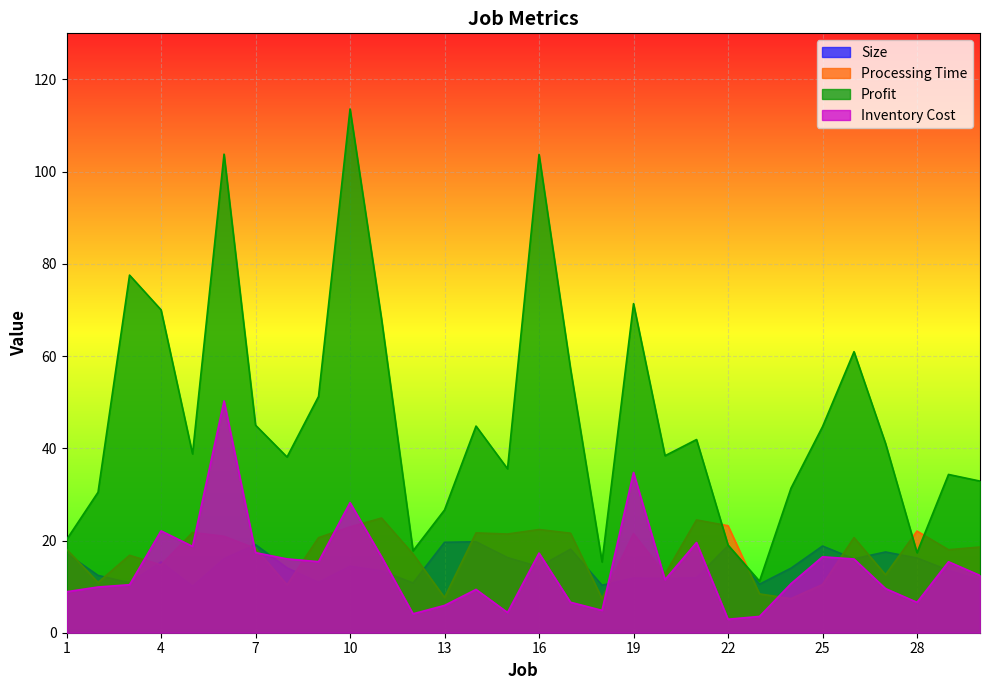

The Size series shows 11.9 at 19. True or false?

True